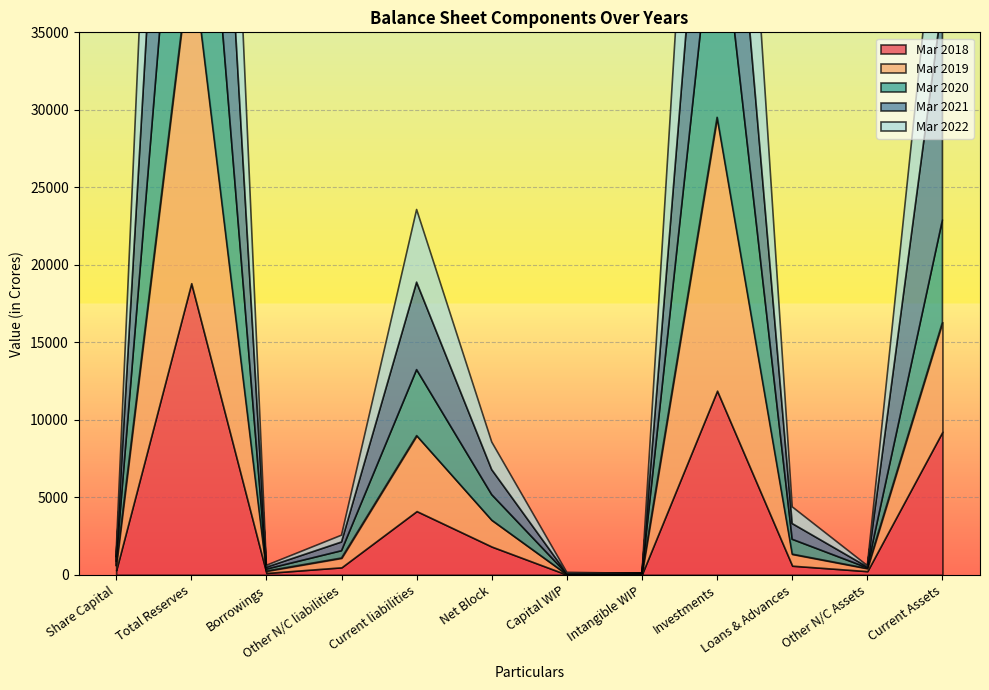

Reading left to right, what are all the values shown in this chart?

Mar 2018: Share Capital=289.4	Total Reserves=18814.5	Borrowings=120.8	Other N/C liabilities=483.6	Current liabilities=4111.3	Net Block=1821.2	Capital WIP=11.2	Intangible WIP=45.3	Investments=11880.0	Loans & Advances=588.5	Other N/C Assets=237.7	Current Assets=9235.6
Mar 2019: Share Capital=289.4	Total Reserves=21490.5	Borrowings=124.5	Other N/C liabilities=602.3	Current liabilities=4873.7	Net Block=1708.4	Capital WIP=11.5	Intangible WIP=36.5	Investments=17638.4	Loans & Advances=748.1	Other N/C Assets=174.8	Current Assets=7062.7
Mar 2020: Share Capital=289.4	Total Reserves=19636.1	Borrowings=125.6	Other N/C liabilities=469.0	Current liabilities=4253.2	Net Block=1645.1	Capital WIP=46.5	Intangible WIP=13.7	Investments=15470.1	Loans & Advances=957.8	Other N/C Assets=43.1	Current Assets=6597.0
Mar 2021: Share Capital=289.4	Total Reserves=24912.9	Borrowings=121.5	Other N/C liabilities=563.3	Current liabilities=5643.2	Net Block=1612.6	Capital WIP=16.0	Intangible WIP=0.0	Investments=14655.1	Loans & Advances=1015.0	Other N/C Assets=56.3	Current Assets=14175.1
Mar 2022: Share Capital=289.4	Total Reserves=26379.4	Borrowings=122.8	Other N/C liabilities=440.9	Current liabilities=4689.4	Net Block=1782.9	Capital WIP=76.8	Intangible WIP=0.0	Investments=18900.8	Loans & Advances=1079.7	Other N/C Assets=87.3	Current Assets=9994.5